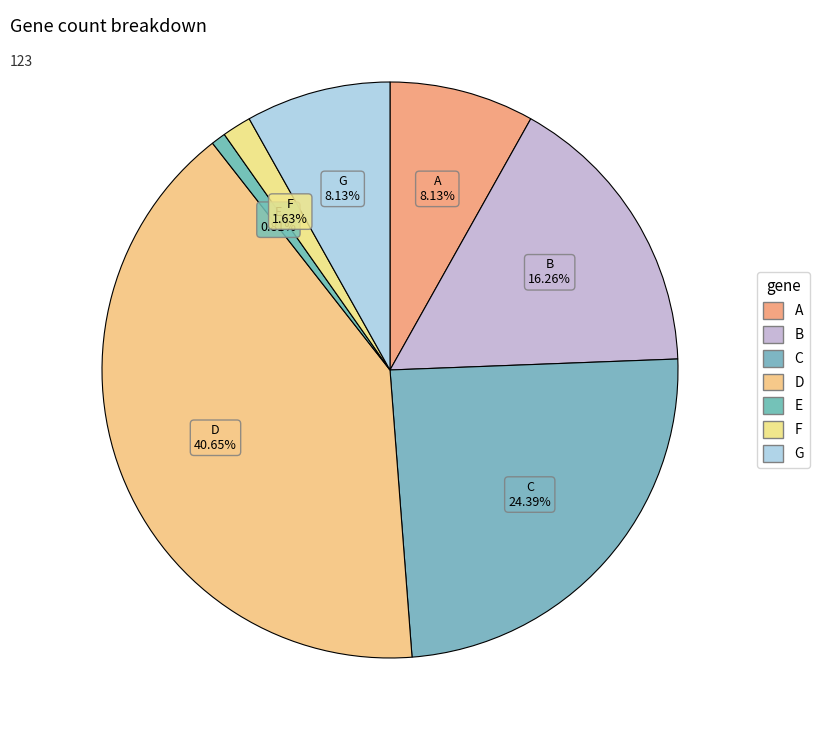

How many segments does this pie chart have?

7